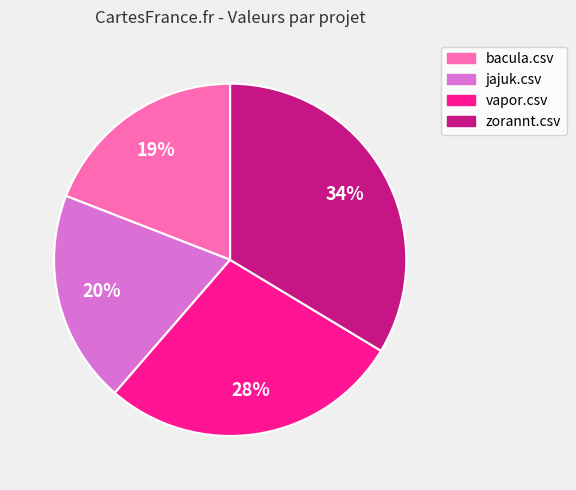

To the nearest percent, what is the average slice percentage?

25%